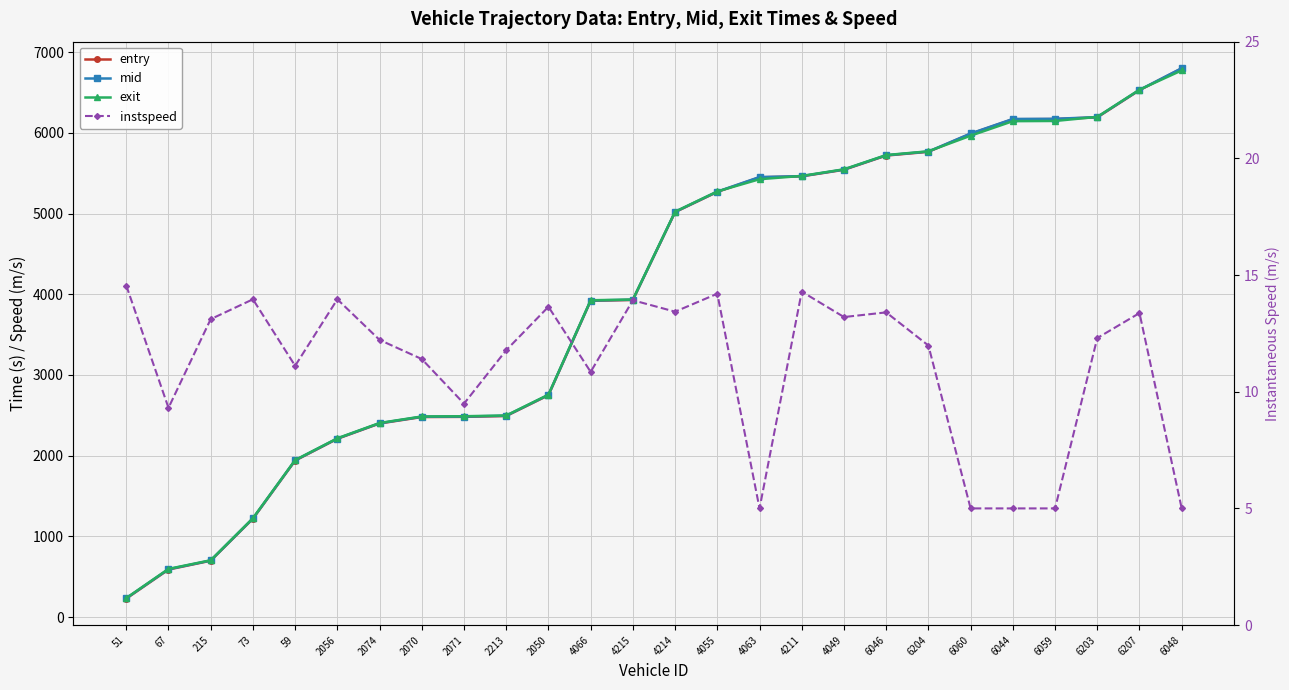

At which category is the sum across all series the highest?

6048